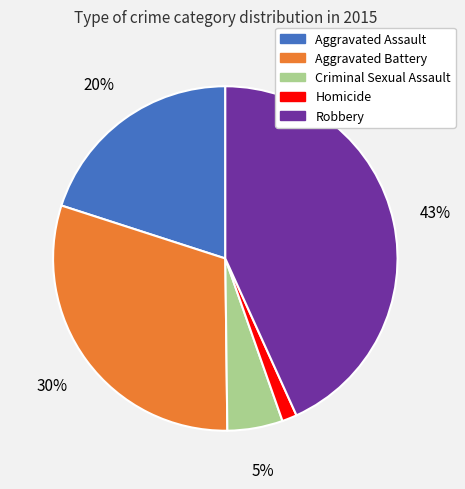

Is it true that Aggravated Assault is 26% of the pie?

False